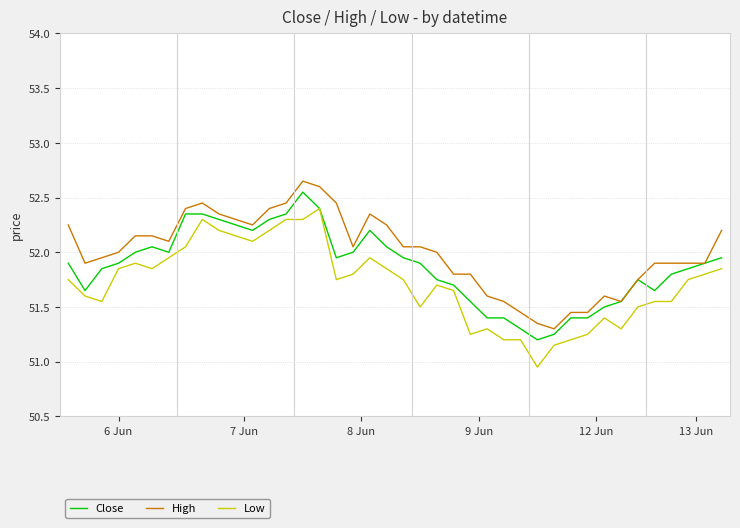

True or false: High and Low intersect in this chart.

False